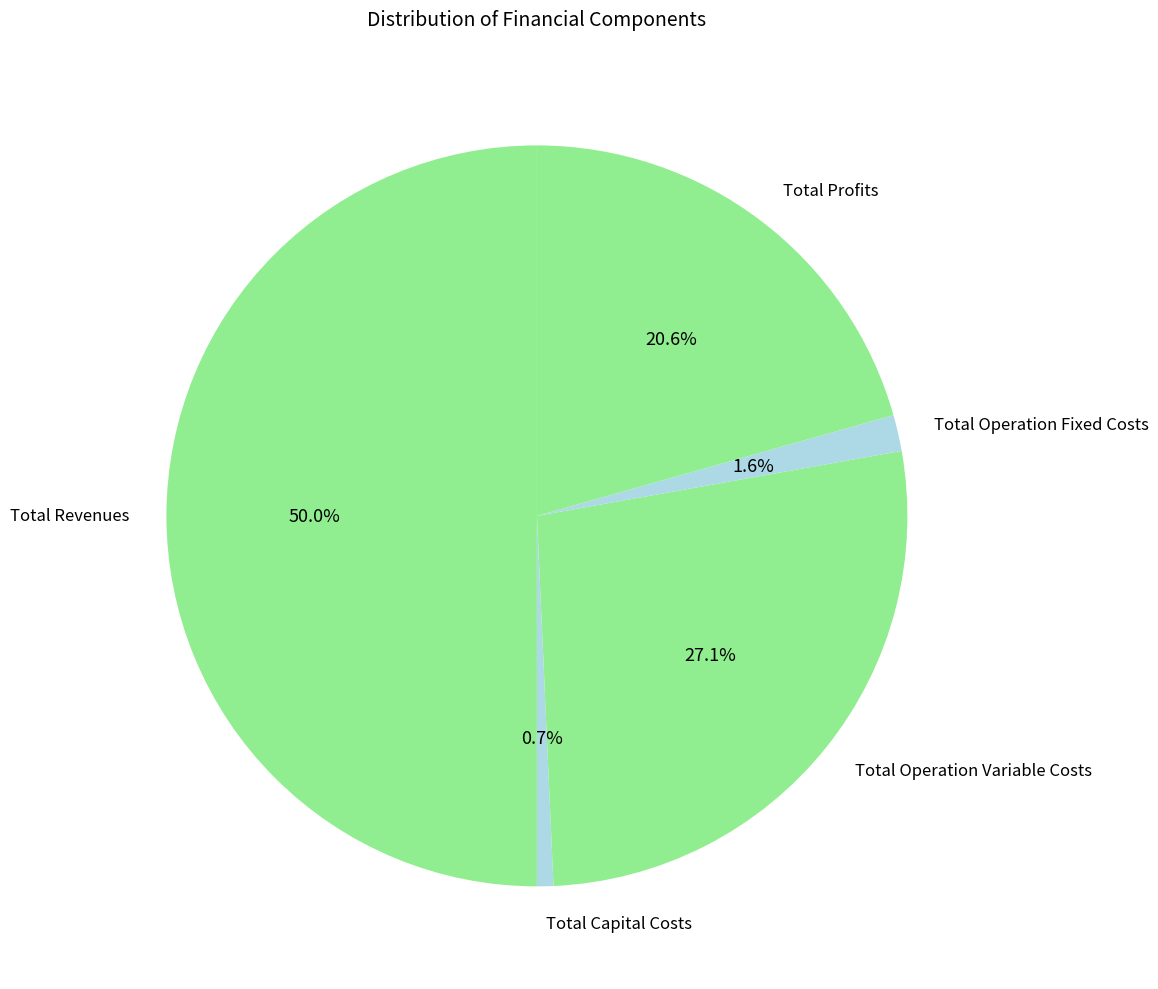

To the nearest percent, what is the difference between the largest and smallest slice percentages?

49%